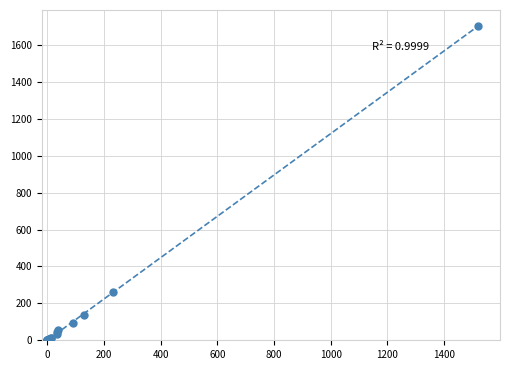

What Y value in the scatter plot is closest to 852?

259